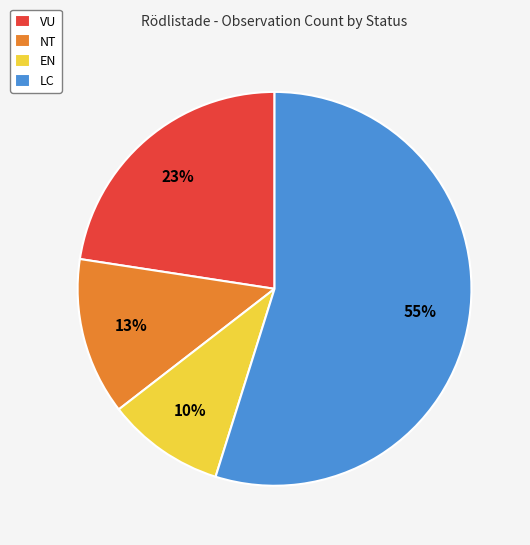

To the nearest percent, what portion does VU represent?

23%